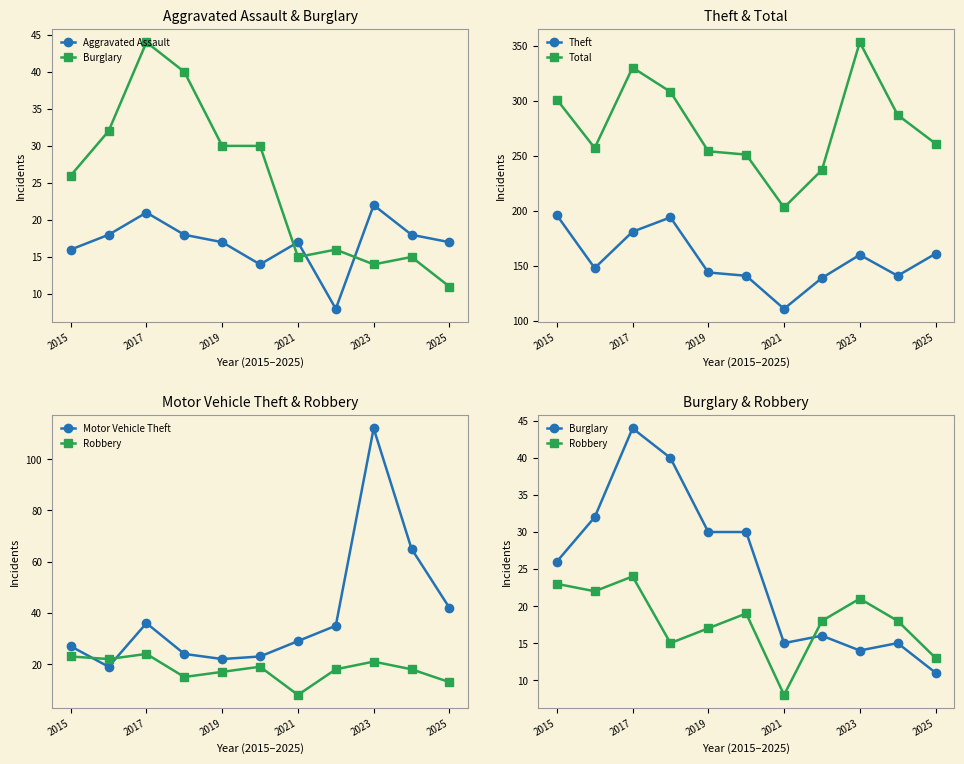

True or false: Total and Theft intersect in this chart.

False